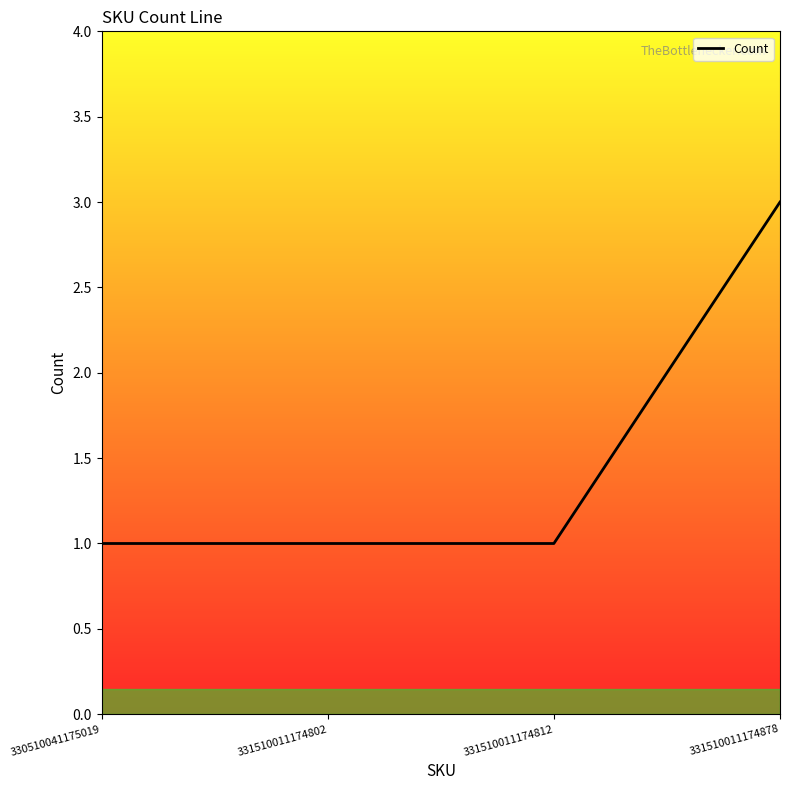

How many categories are shown in the chart?

4